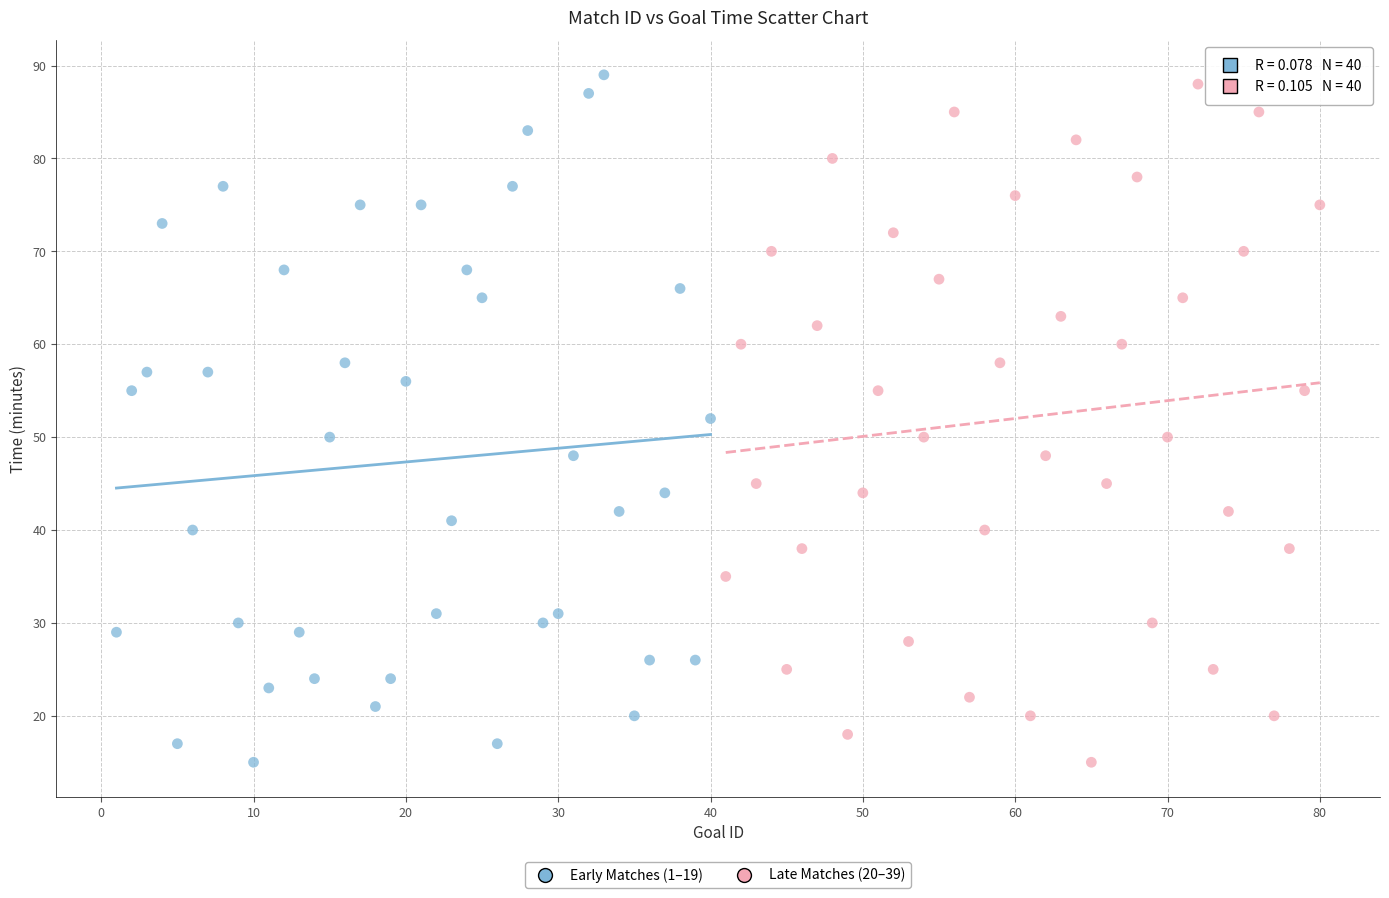

What are all the series names shown in the legend?

Early Matches (1–19), Late Matches (20–39)